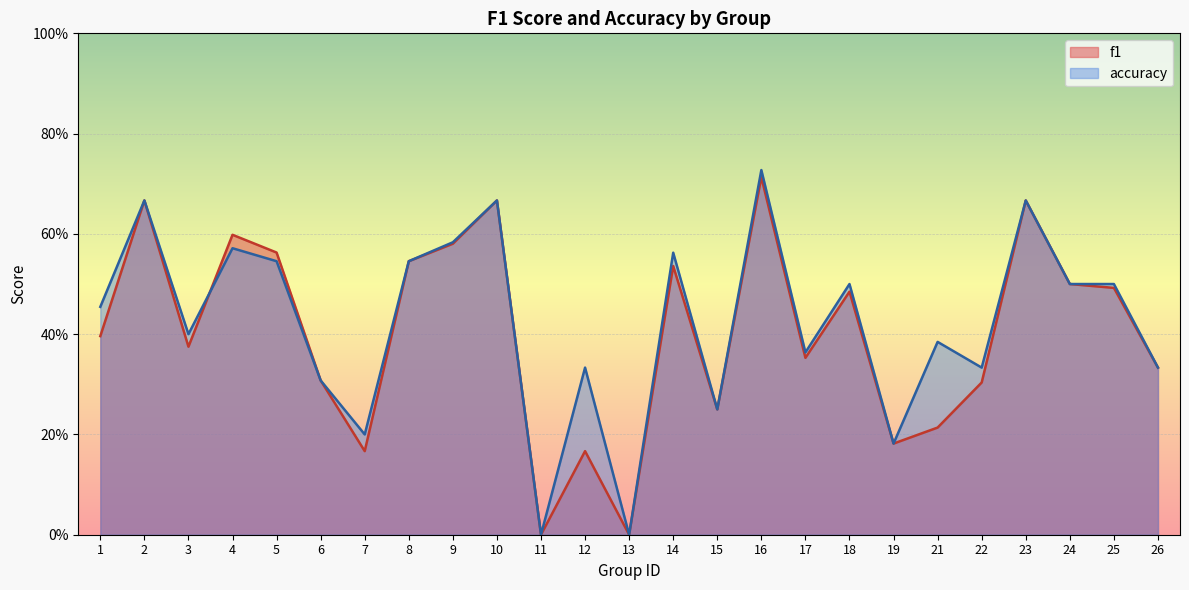

At which category is the sum across all series the highest?

16